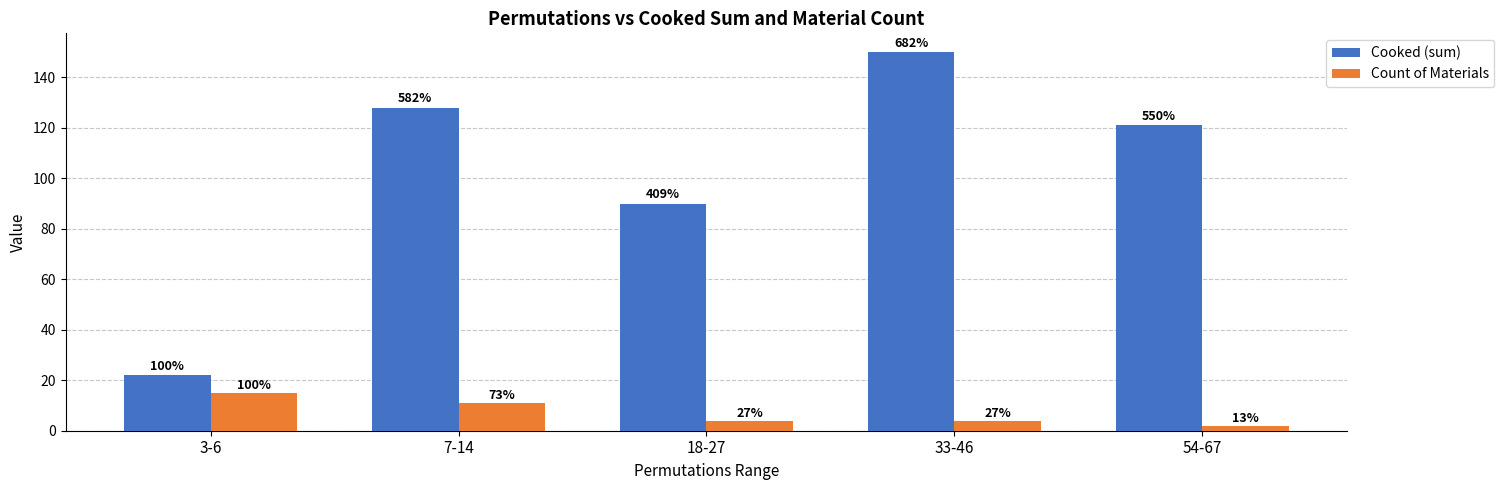

At which label does Count of Materials reach its peak?

3-6